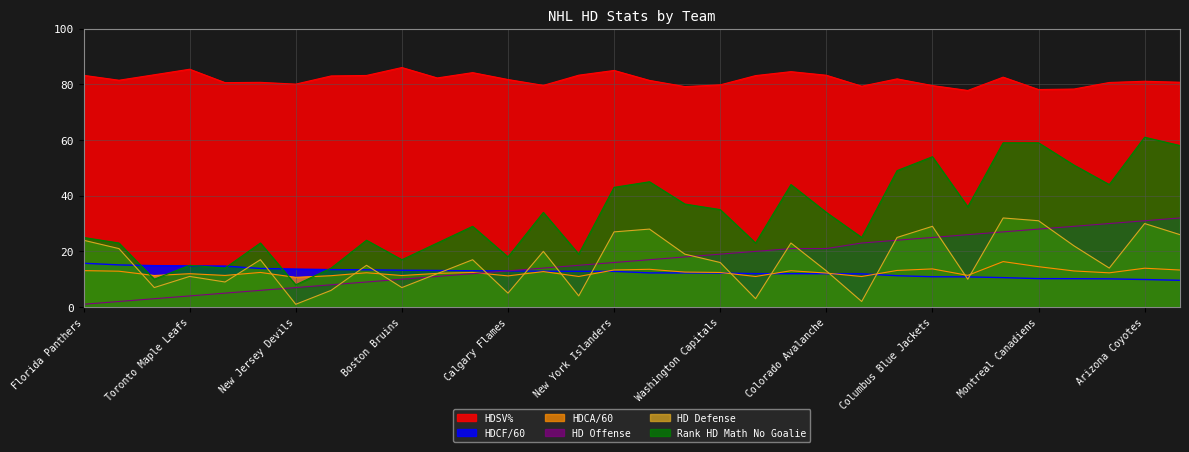

Between Detroit Red Wings and Pittsburgh Penguins, which series saw the biggest shift?

HD Offense